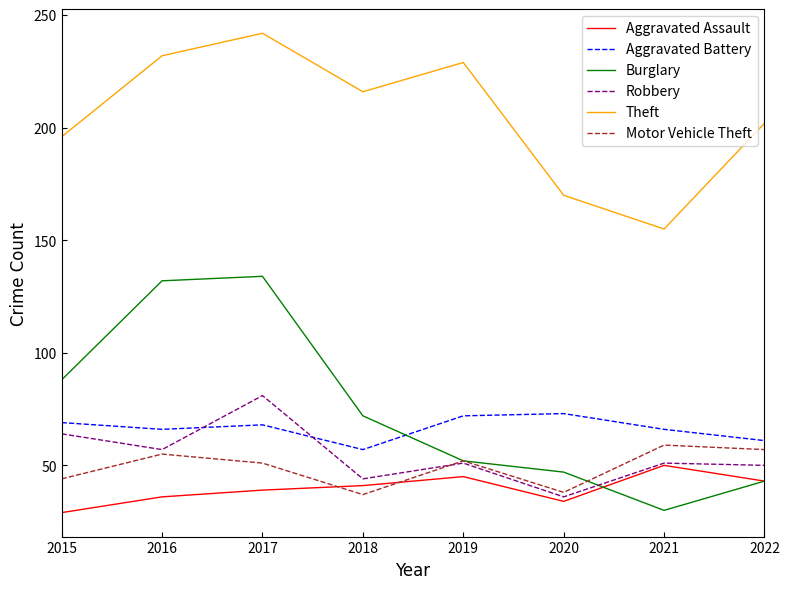

Which series changed the most between 2018 and 2020?

Theft